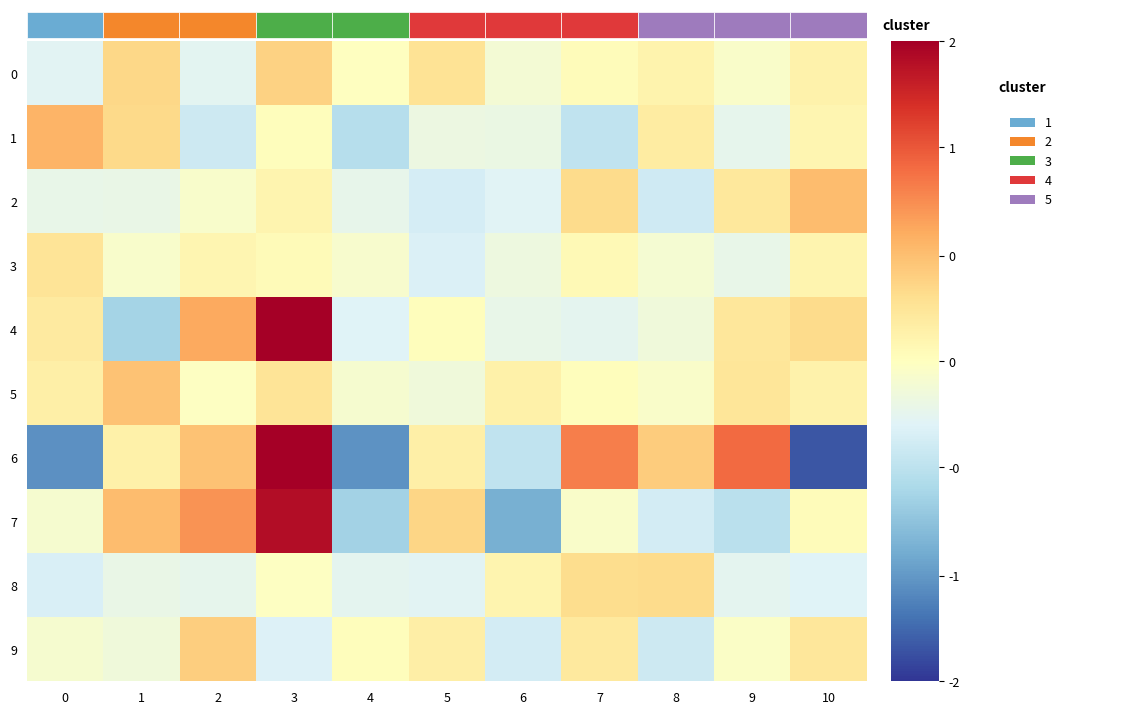

Is the value of 5 at 8 greater than the value of 3 at 3?

No